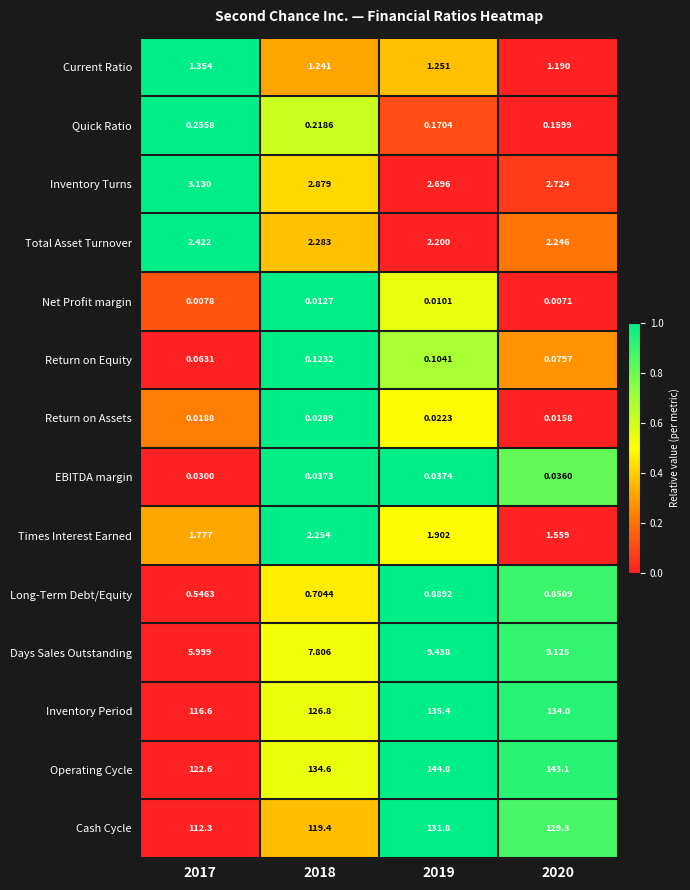

List the series in order of their peak value, lowest first.

Net Profit margin, Return on Assets, EBITDA margin, Return on Equity, Quick Ratio, Long-Term Debt/Equity, Current Ratio, Times Interest Earned, Total Asset Turnover, Inventory Turns, Days Sales Outstanding, Cash Cycle, Inventory Period, Operating Cycle